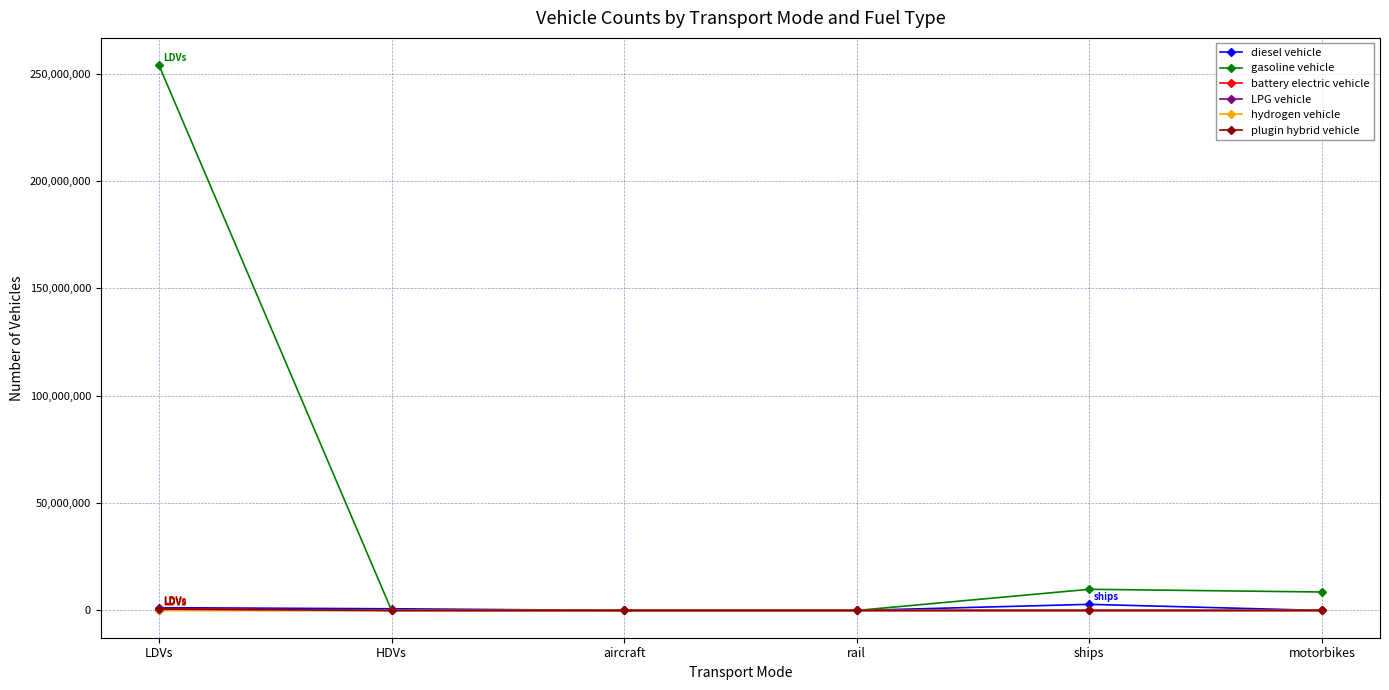

The value of LPG vehicle at aircraft is 0.0. True or false?

True